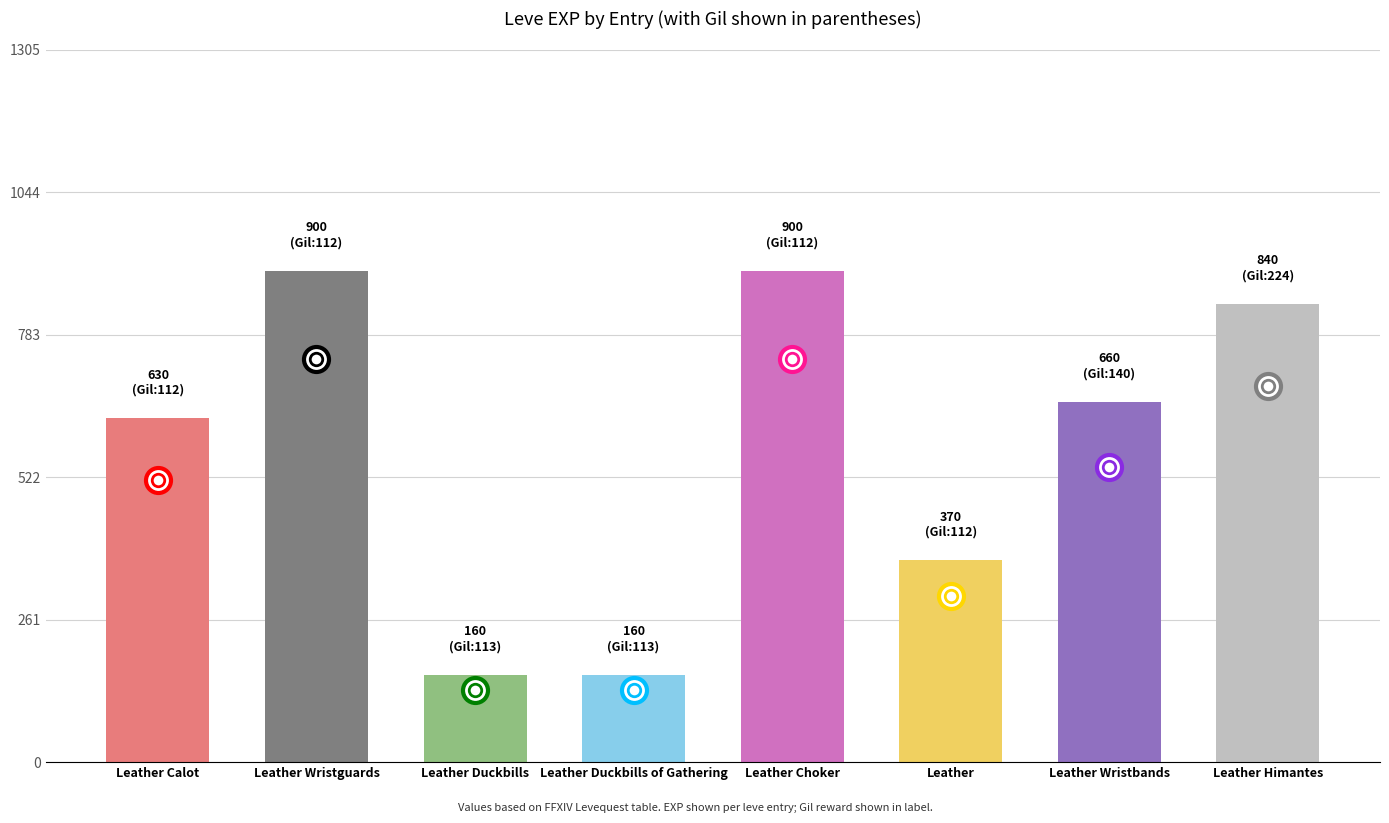

What is the label of the 4th bar from the right?

Leather Choker